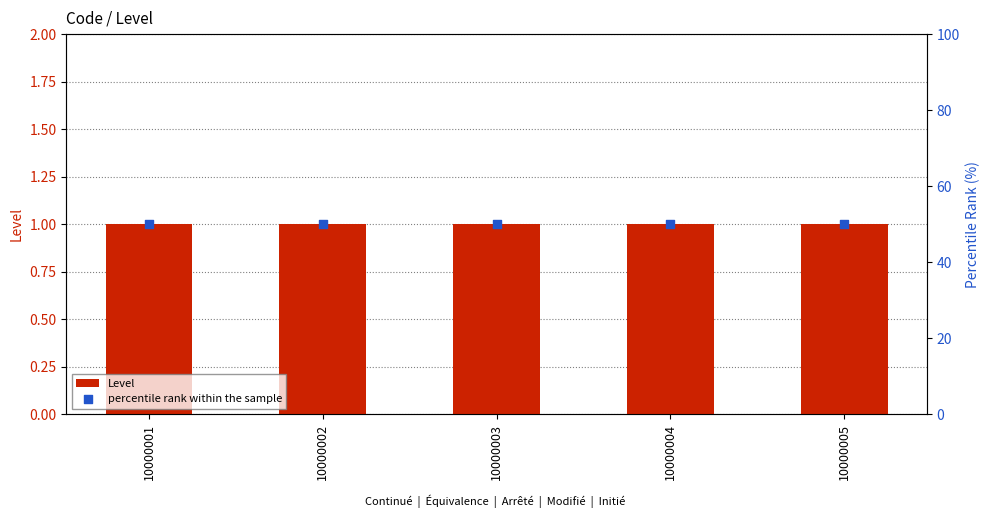

Which series has the largest Y range (max minus min)?

Level